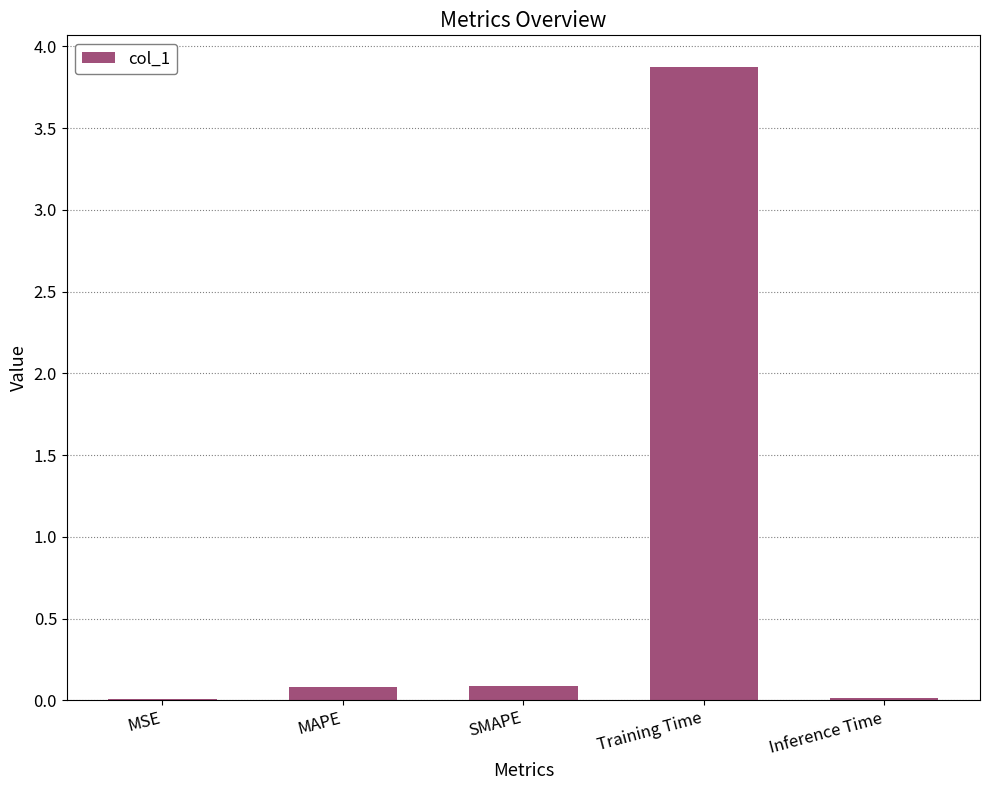

The chart shows a value of 0.1 at SMAPE. True or false?

True